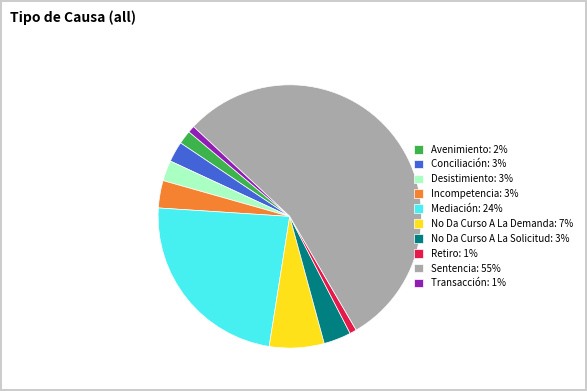

What is the ratio of the value at No Da Curso A La Demanda: 7% to the value at Conciliación: 3%?

2.7